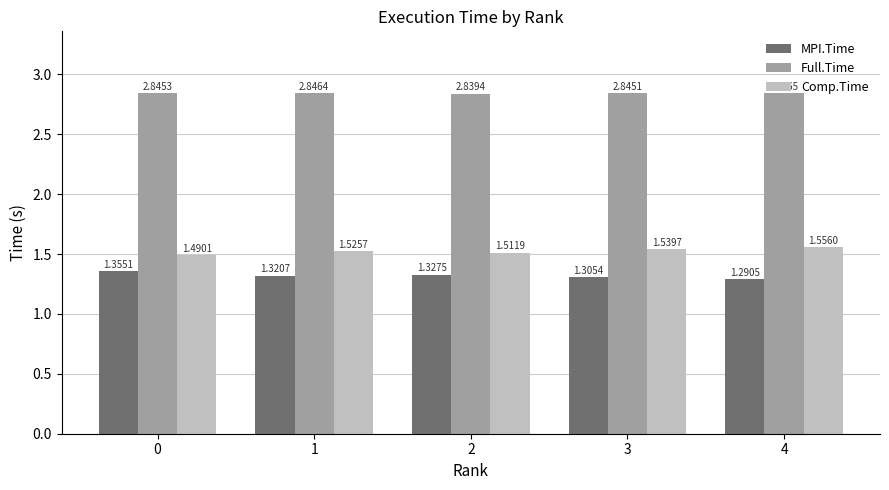

Rank the categories by Comp.Time value from lowest to highest.

0, 2, 1, 3, 4